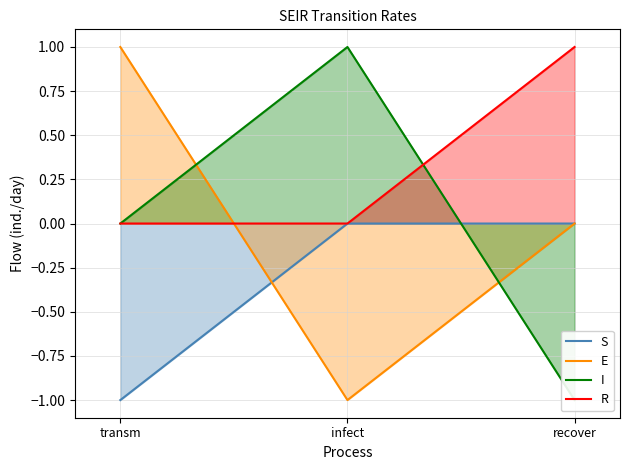

What are all the series names shown in the legend?

S, E, I, R